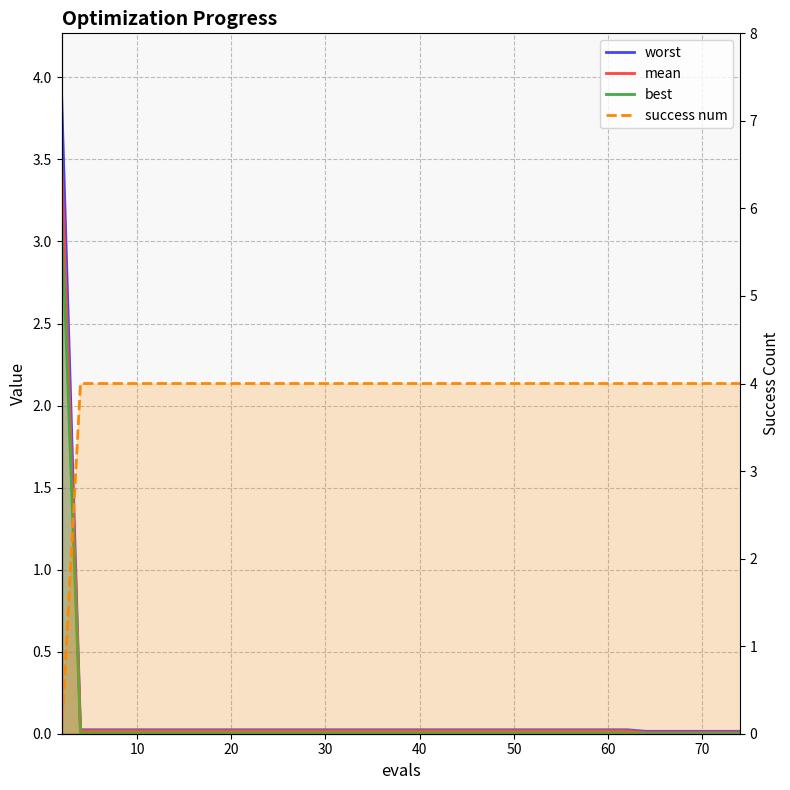

After their last crossing, which series has the higher values: success num or mean?

success num